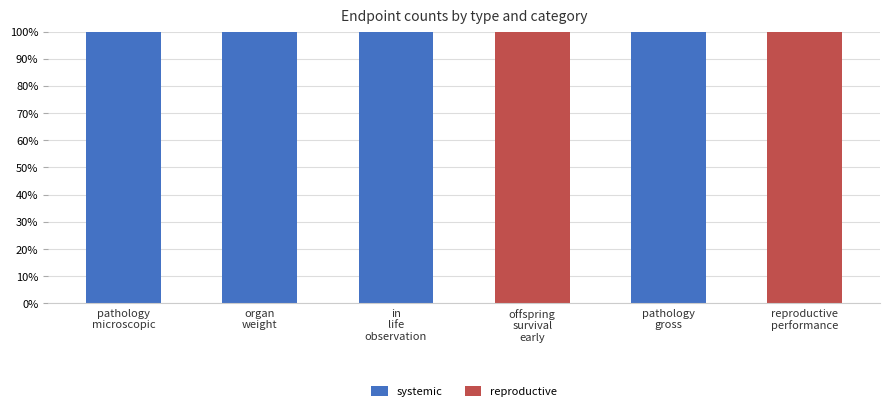

What is the sum of all systemic values?

400